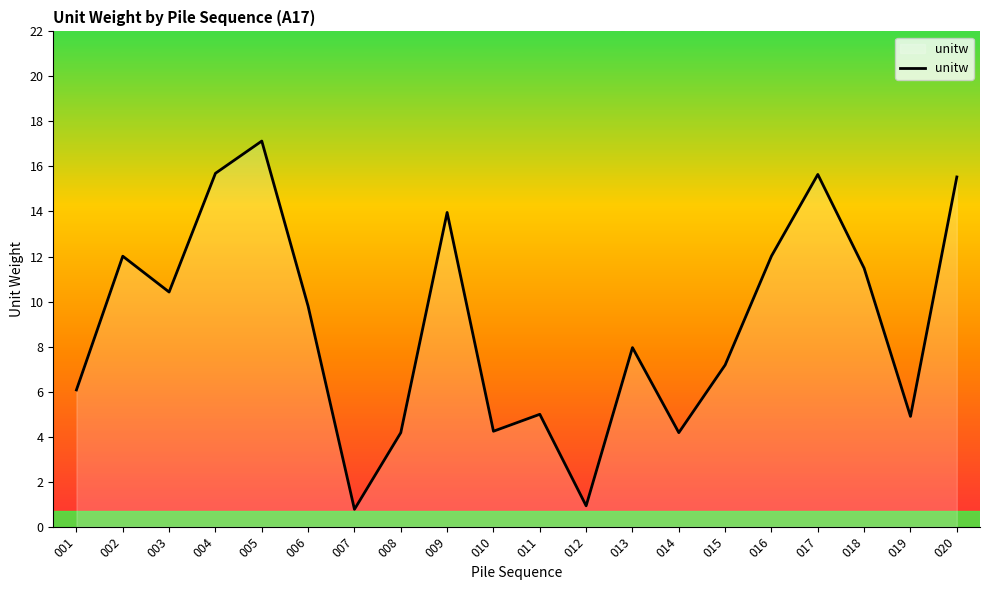

Is it true that the value at 017 is 22.1?

False